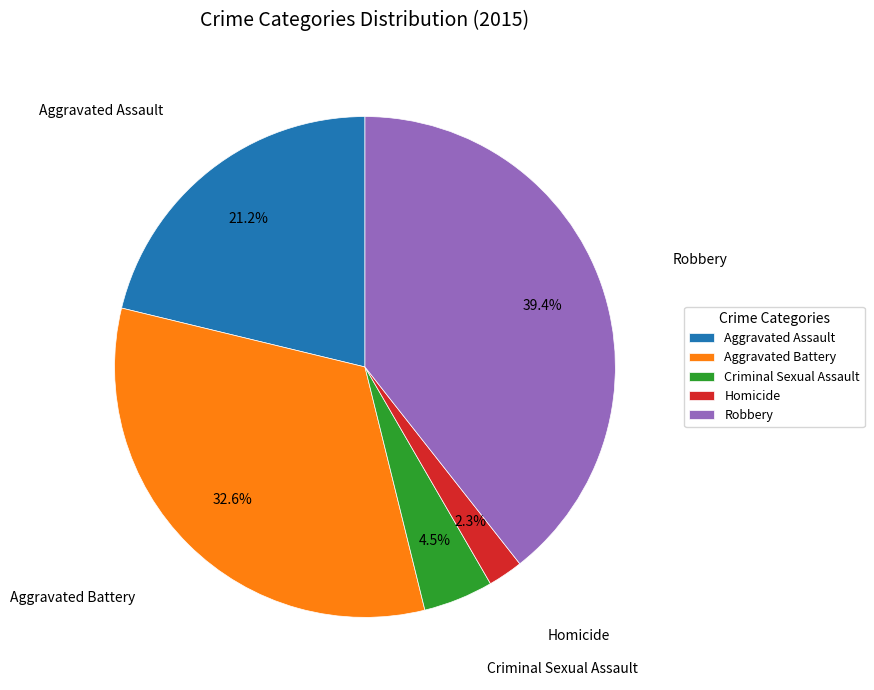

To the nearest percent, what percentage of the pie is Homicide?

2%